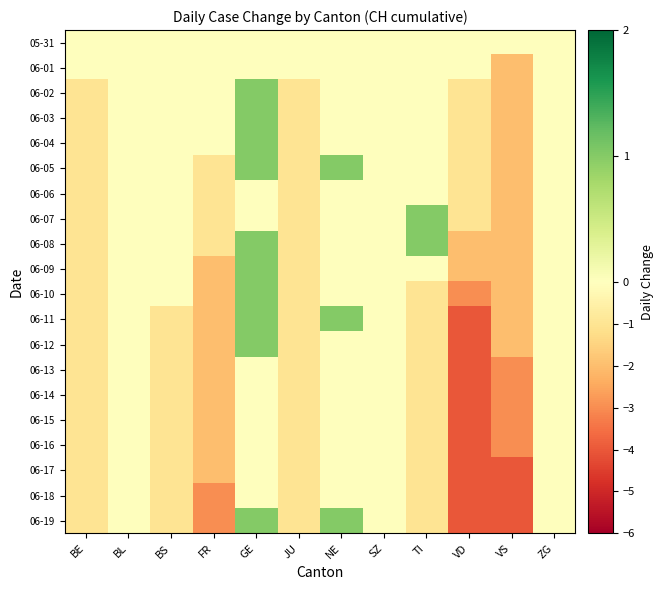

What is the minimum value shown in the chart?

-4